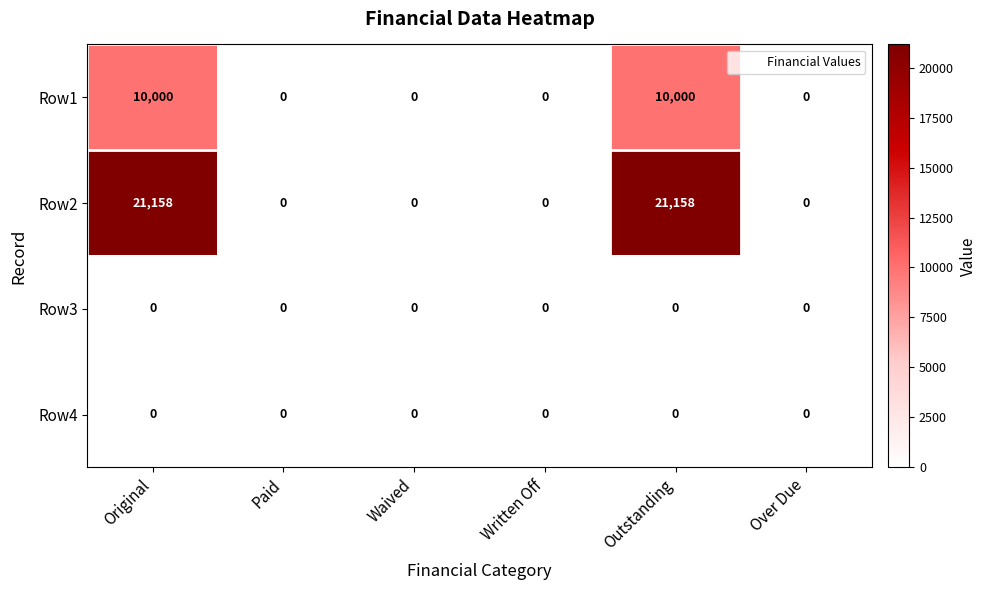

How many categories are shown in the chart?

6